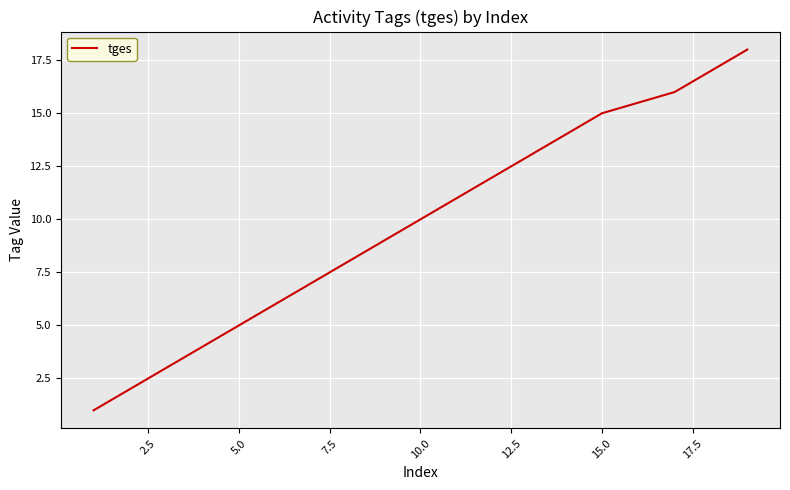

What is the greatest value displayed?

18